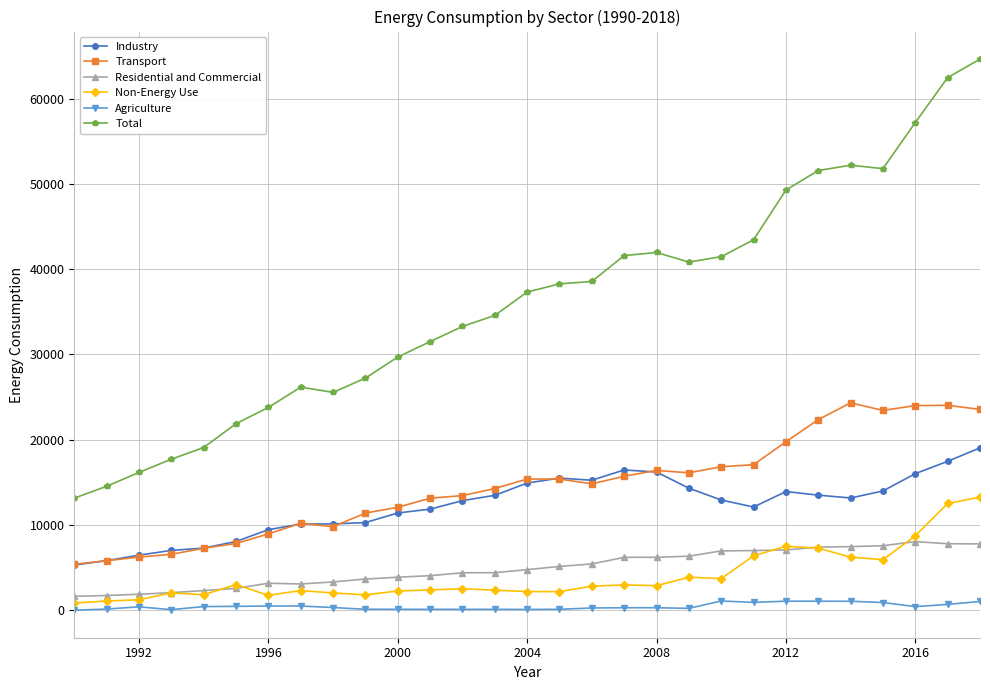

Does the chart display data point markers on the line(s)?

Yes